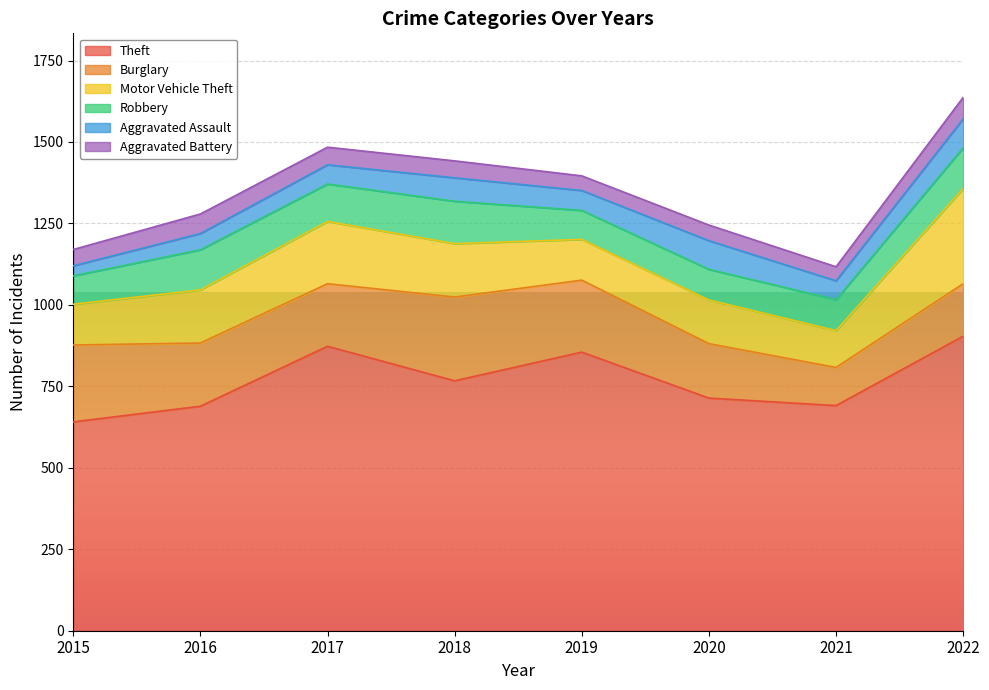

Rank the categories by Aggravated Battery value from lowest to highest.

2021, 2019, 2020, 2015, 2018, 2017, 2016, 2022